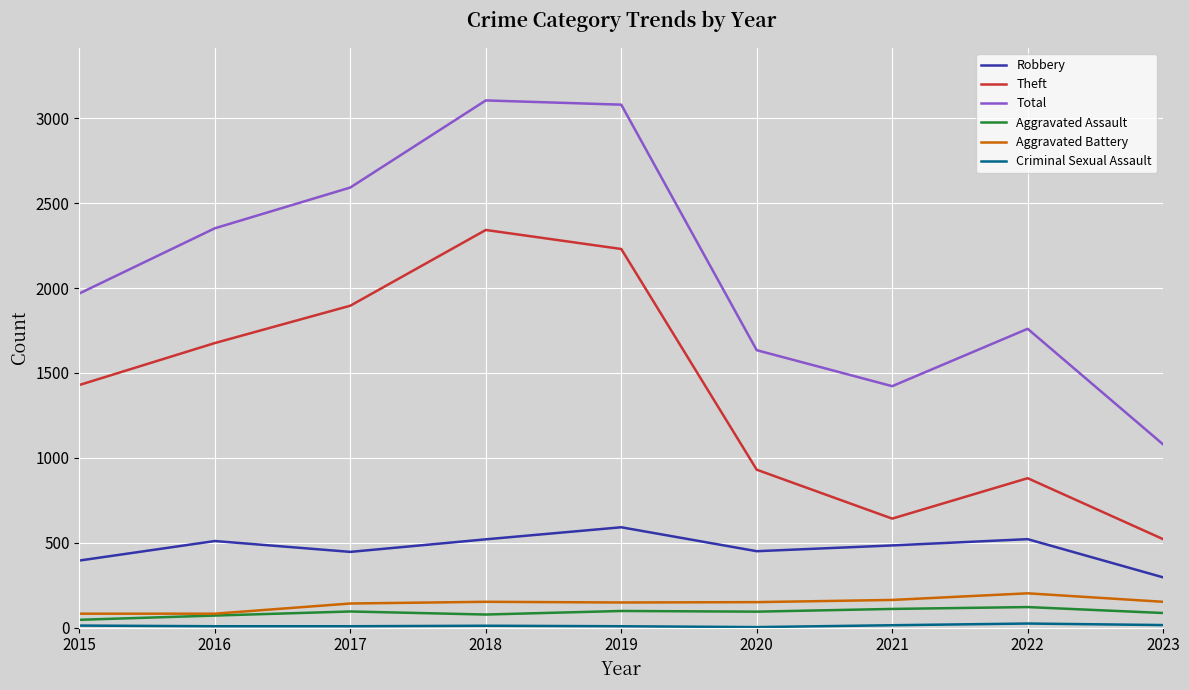

What is the total value across all series at 2017?

5179